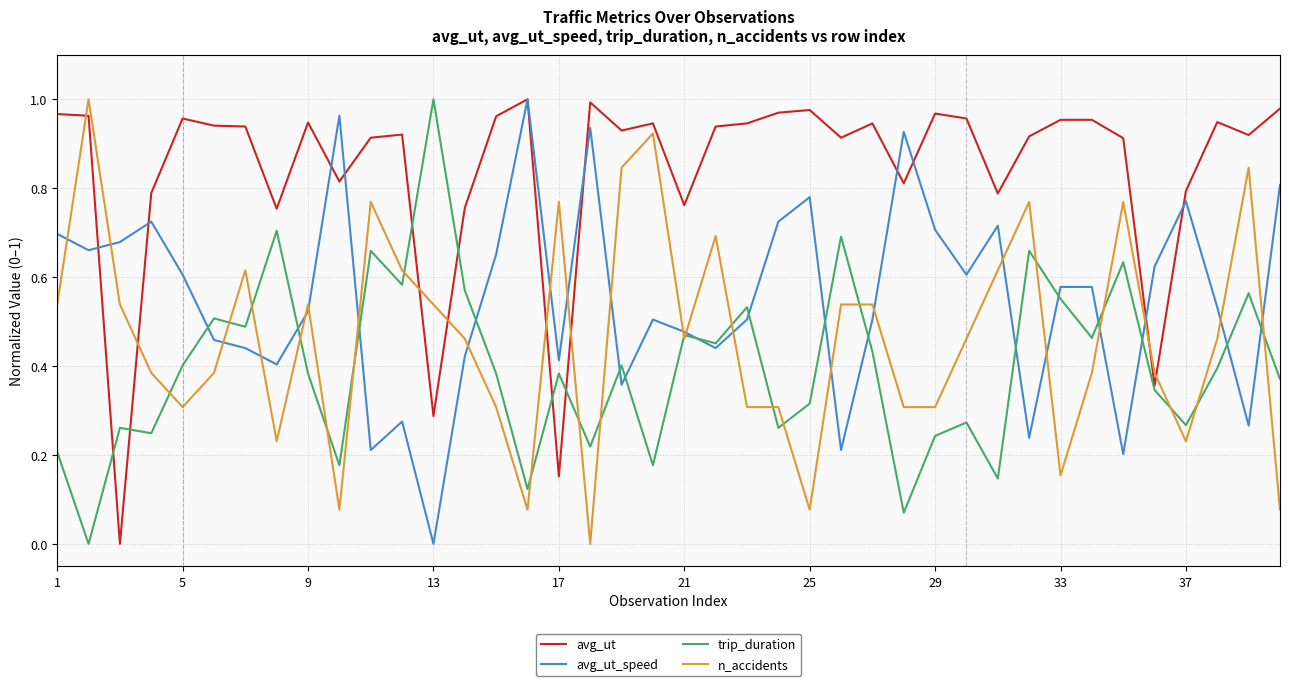

Which series has the largest total across all categories?

avg_ut